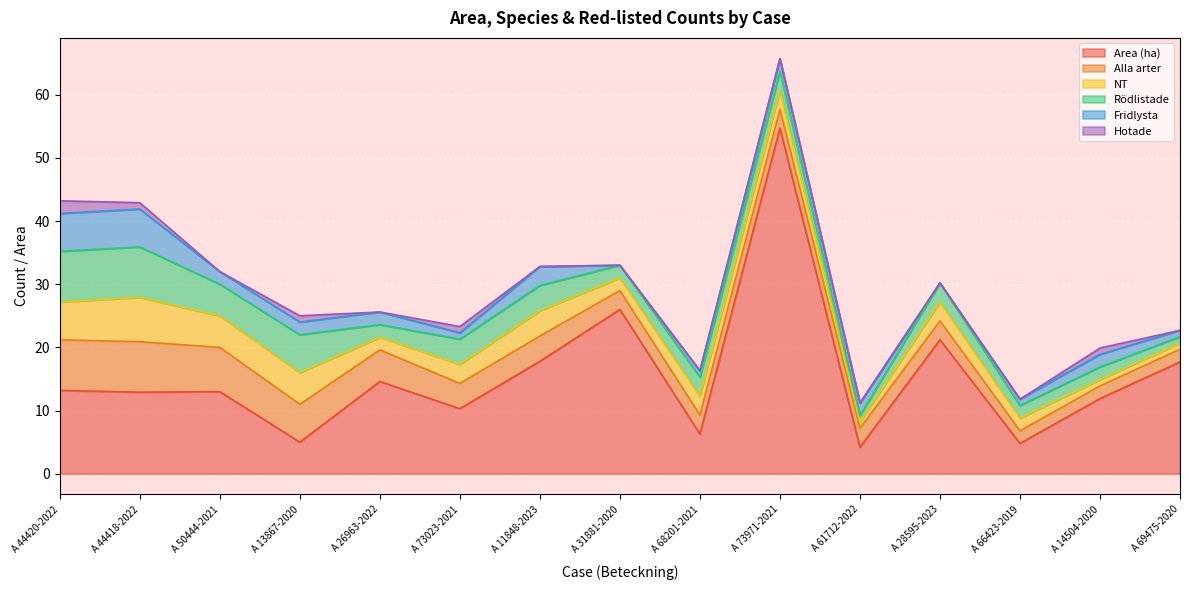

The value of Hotade at A 73023-2021 is 0.7. True or false?

False